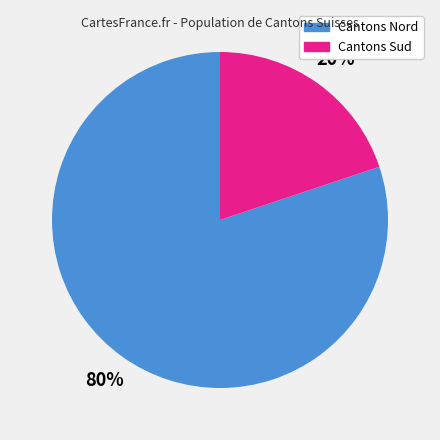

Is there any slice that represents more than half of the pie?

Yes